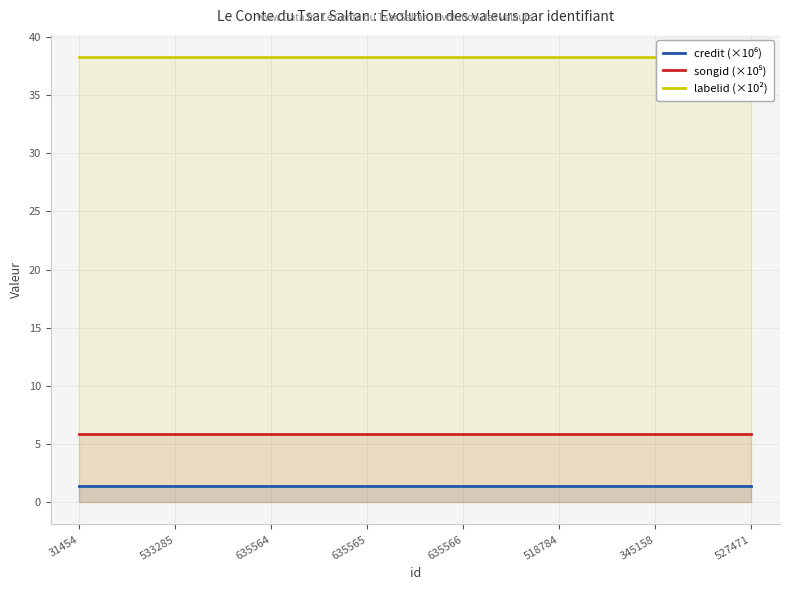

What is the label of the 3rd point from the right?

518784